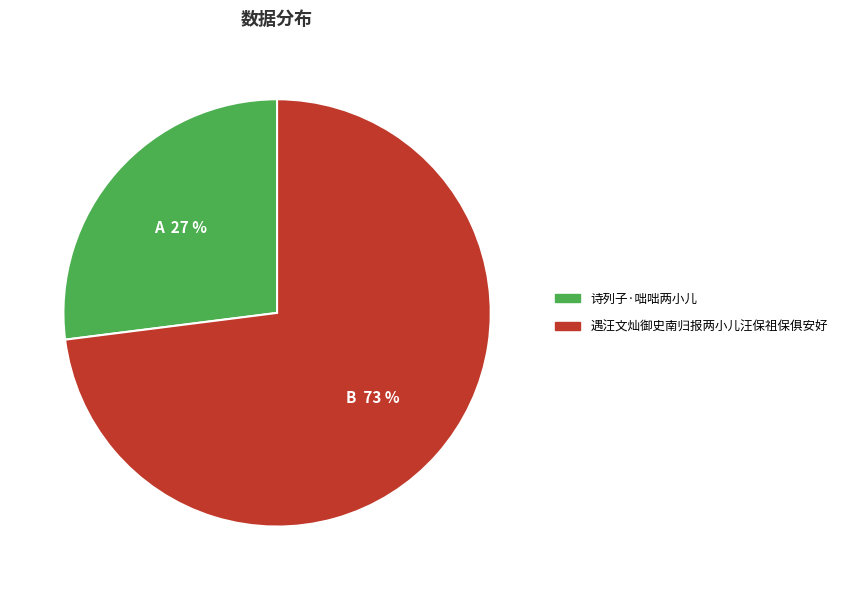

Which slice is the largest?

遇汪文灿御史南归报两小儿汪保祖保俱安好